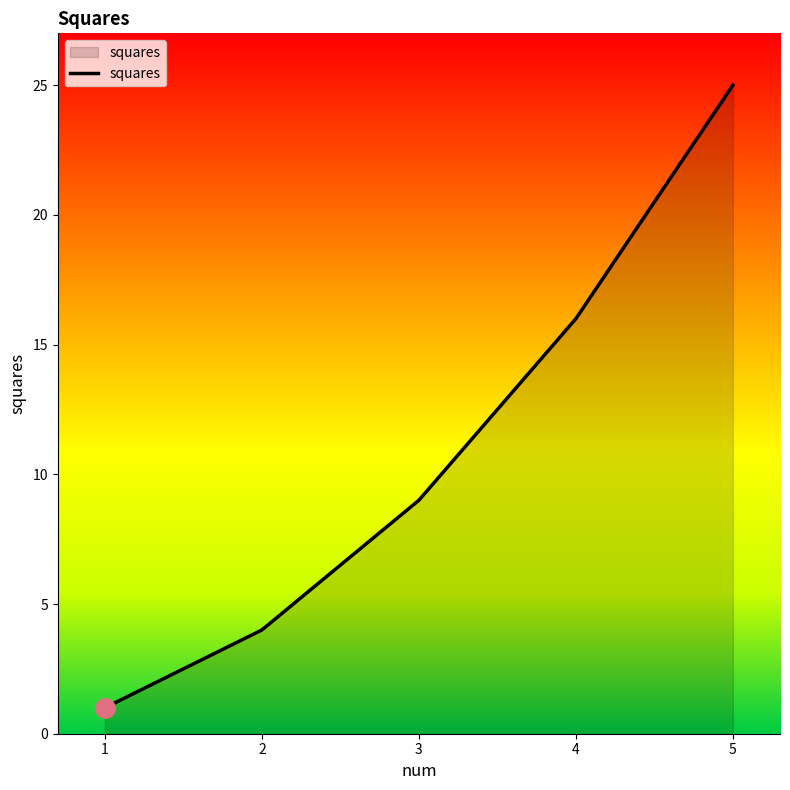

True or false: the data shows 14 at 2.

False